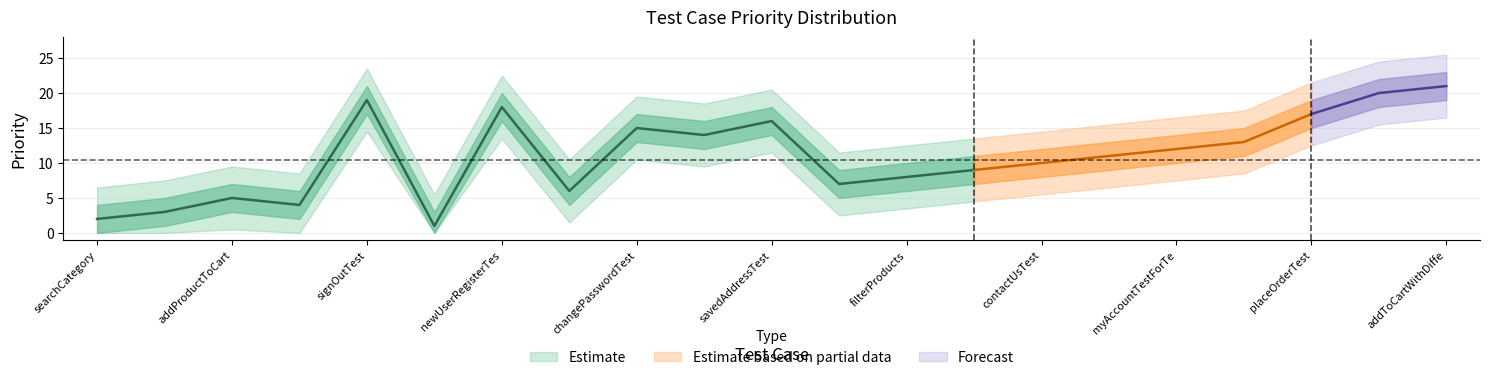

What is the change in value from addProductToCart to forgotPasswordTest?

+9